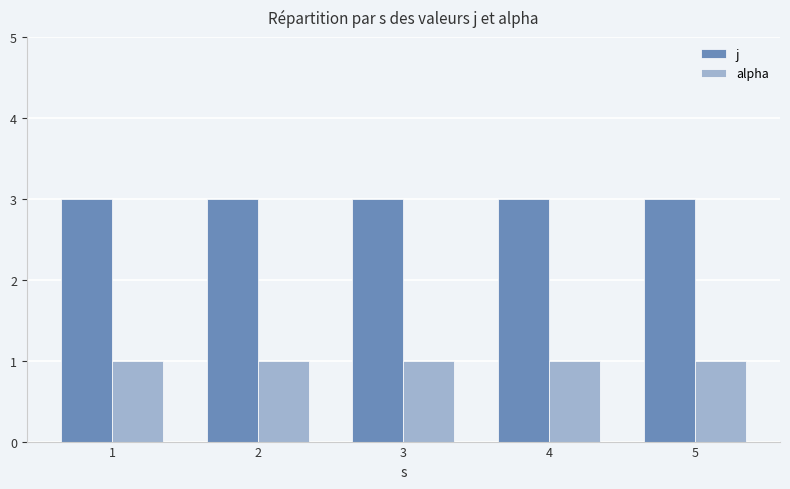

How many bars are there in each group?

2